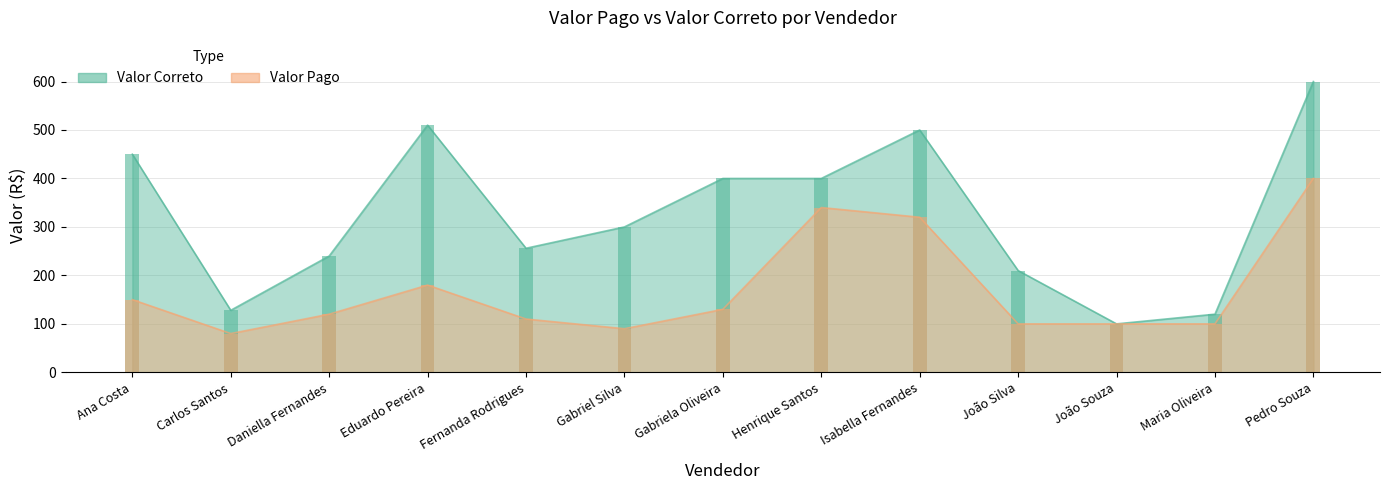

The value of Valor Pago at Carlos Santos is 127. True or false?

False